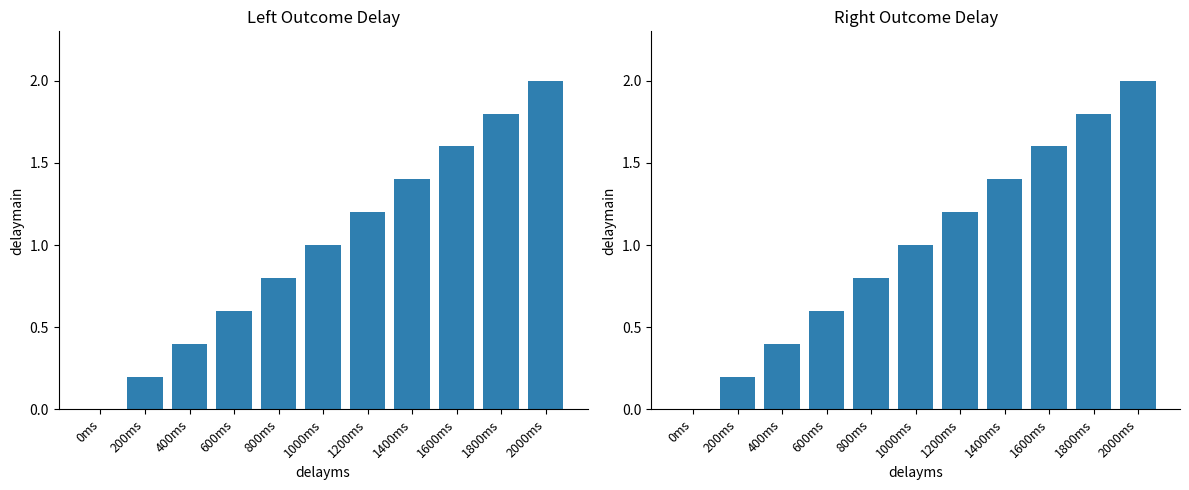

Reading left to right, transcribe all the data shown in this chart.

Left: 0ms=0.0	200ms=0.2	400ms=0.4	600ms=0.6	800ms=0.8	1000ms=1.0	1200ms=1.2	1400ms=1.4	1600ms=1.6	1800ms=1.8	2000ms=2.0
Right: 0ms=0.0	200ms=0.2	400ms=0.4	600ms=0.6	800ms=0.8	1000ms=1.0	1200ms=1.2	1400ms=1.4	1600ms=1.6	1800ms=1.8	2000ms=2.0